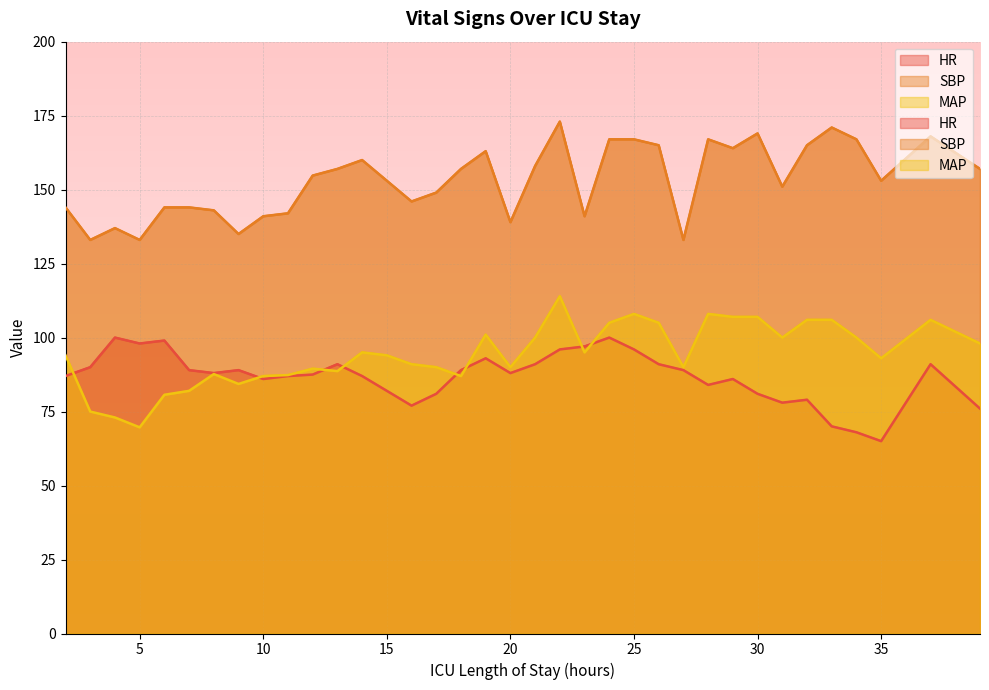

Where is the first local minimum for HR?

5